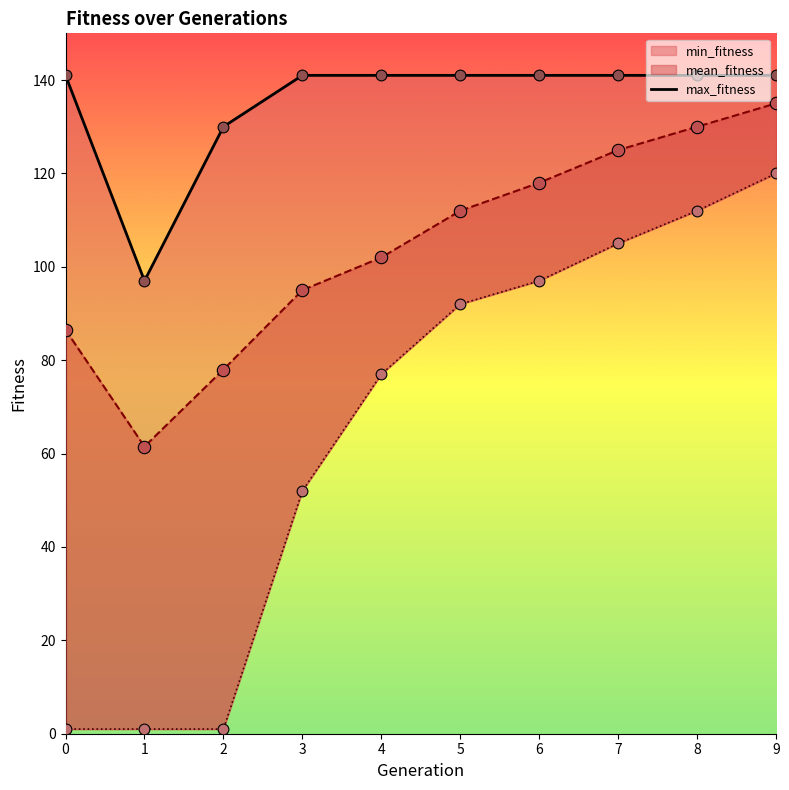

What is the change in value from 0 to 1?

-44